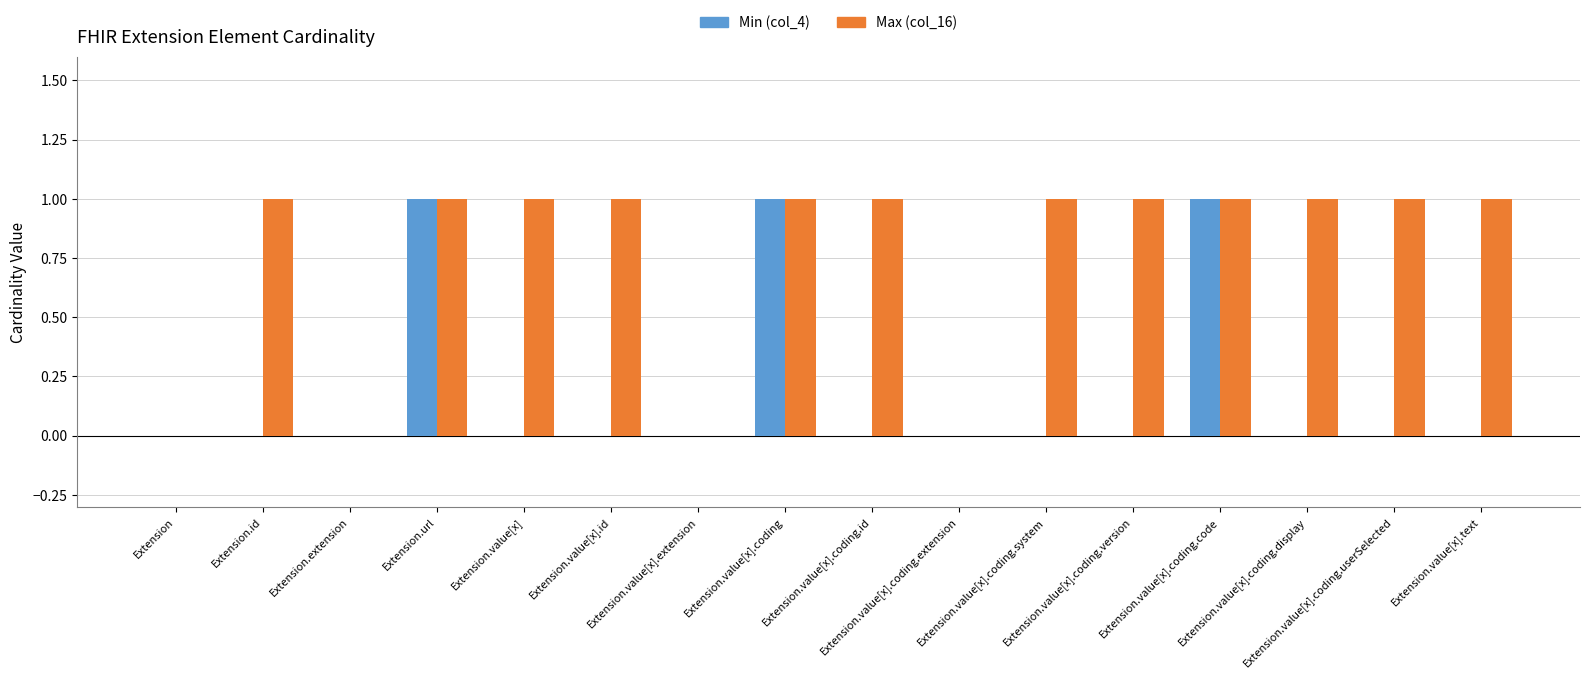

What are all the series names shown in the legend?

Min (col_4), Max (col_16)